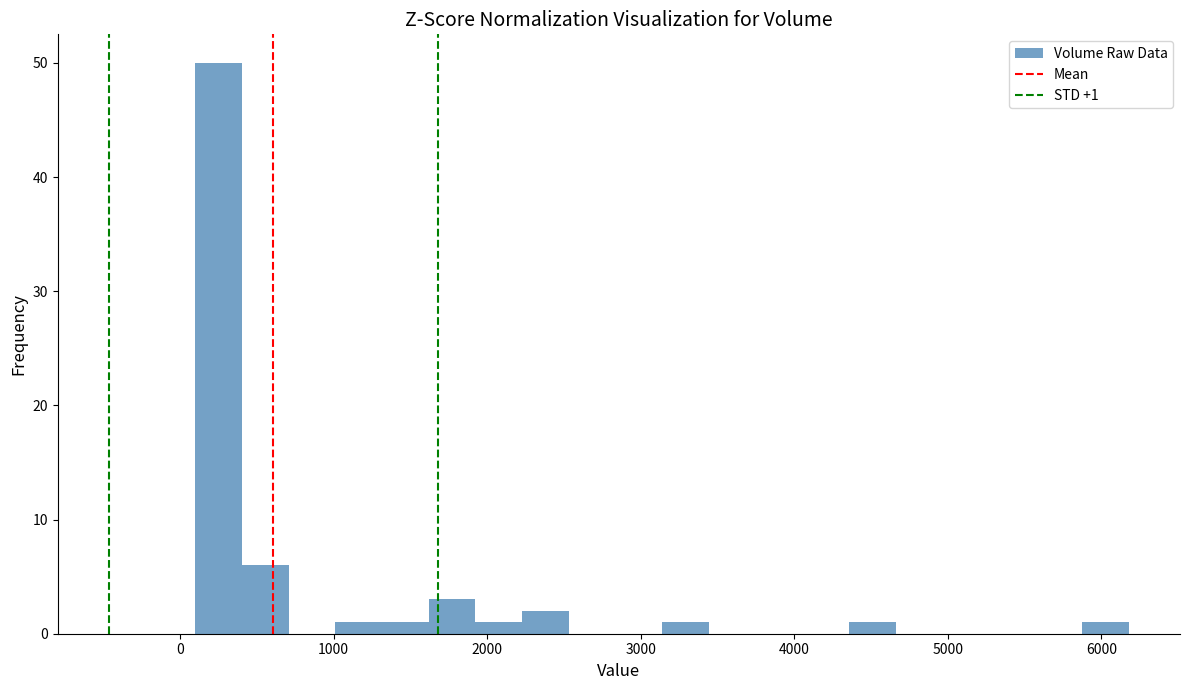

Read against the x-axis, roughly where is the centre of the tallest bar?

300